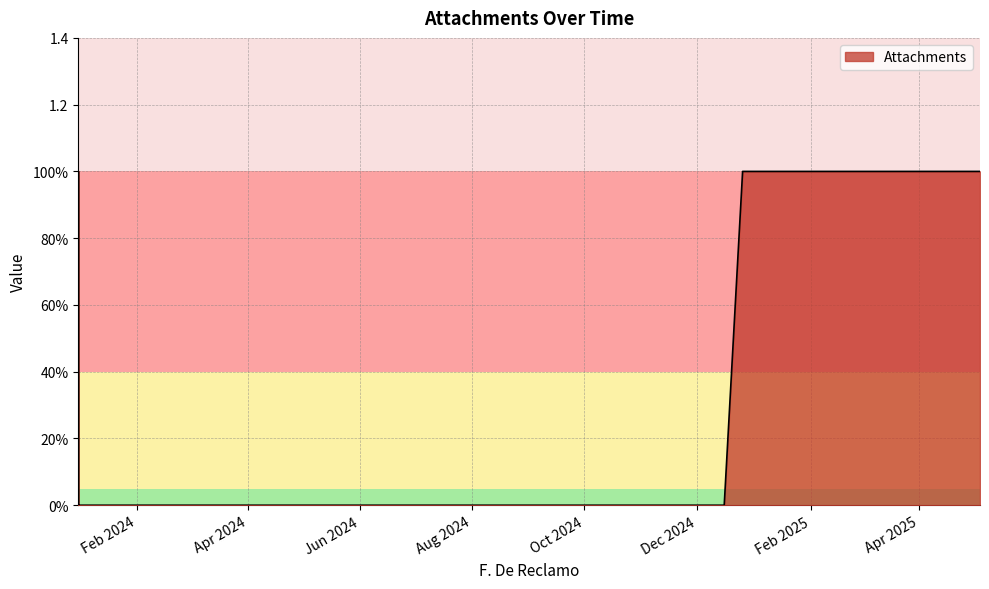

Which label corresponds to the smallest value in the chart?

2/6/2024